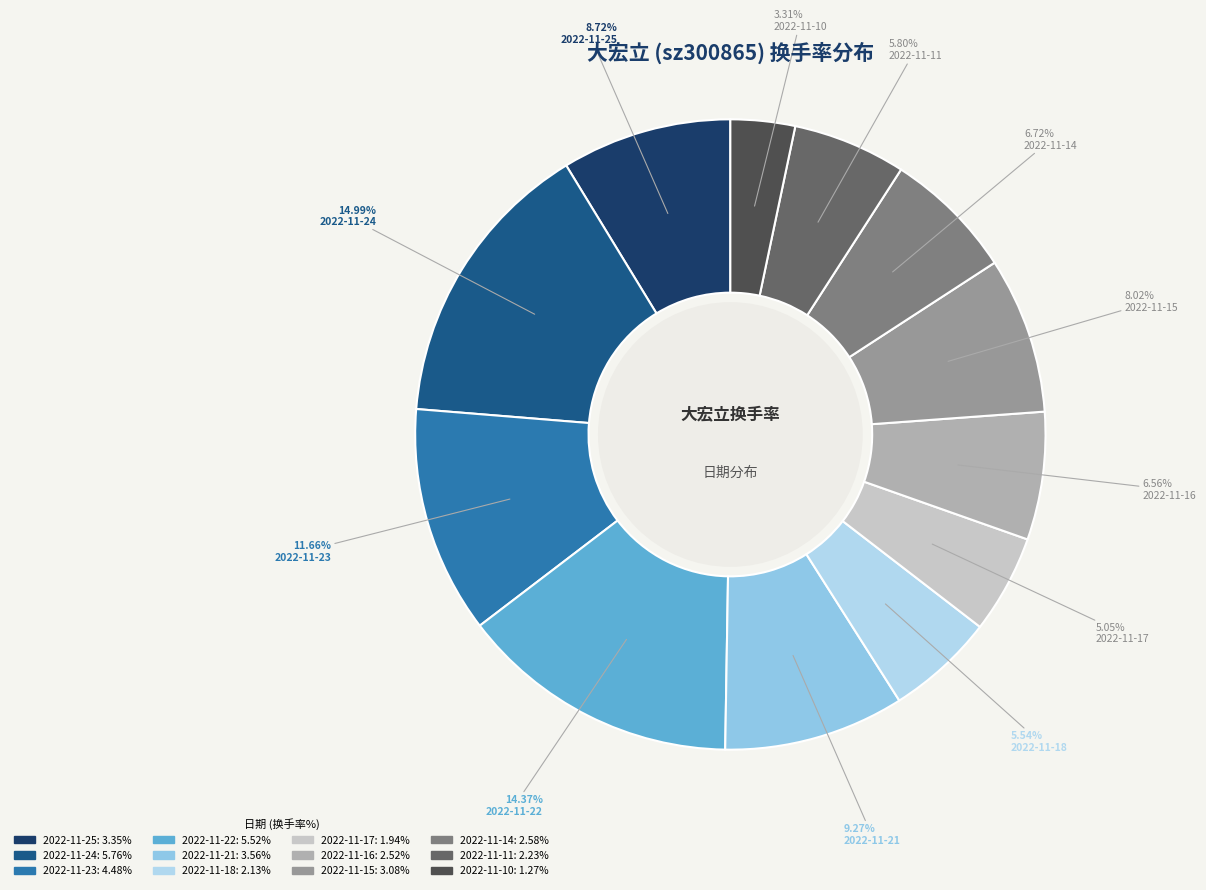

To the nearest percent, what is the difference between the largest and smallest slice percentages?

12%